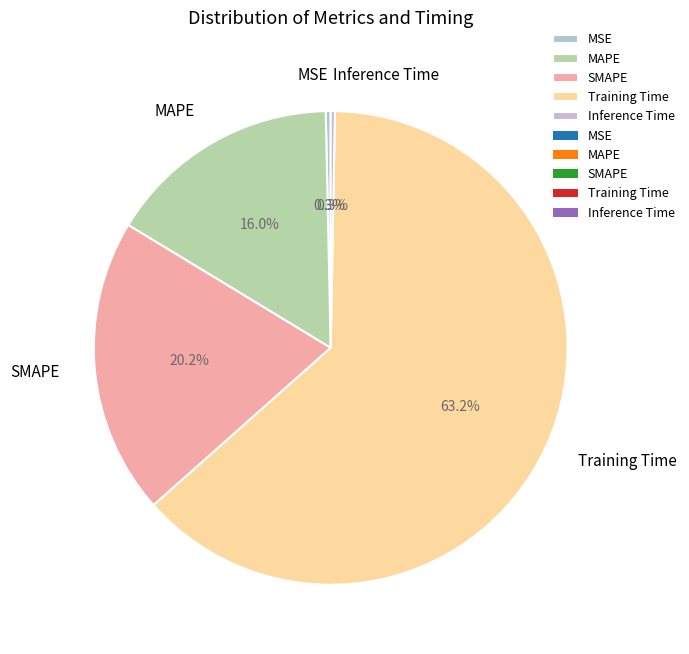

The SMAPE slice represents 9% of the pie. True or false?

False